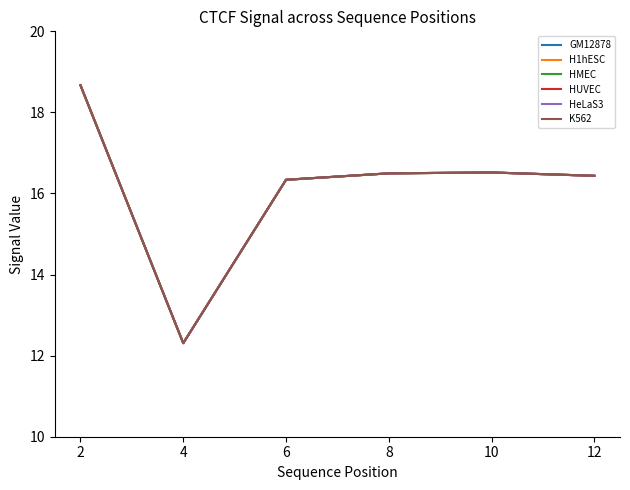

What is the sum of all K562 values?

96.8